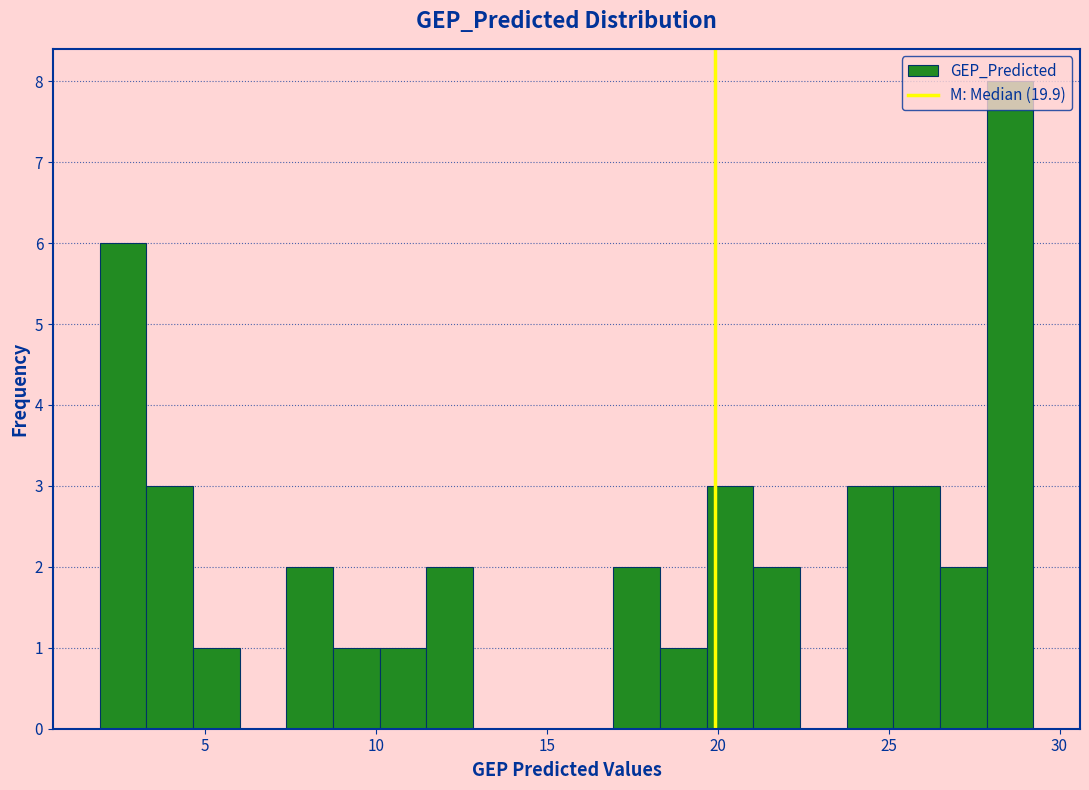

Read against the x-axis, roughly where is the centre of the tallest bar?

28.5